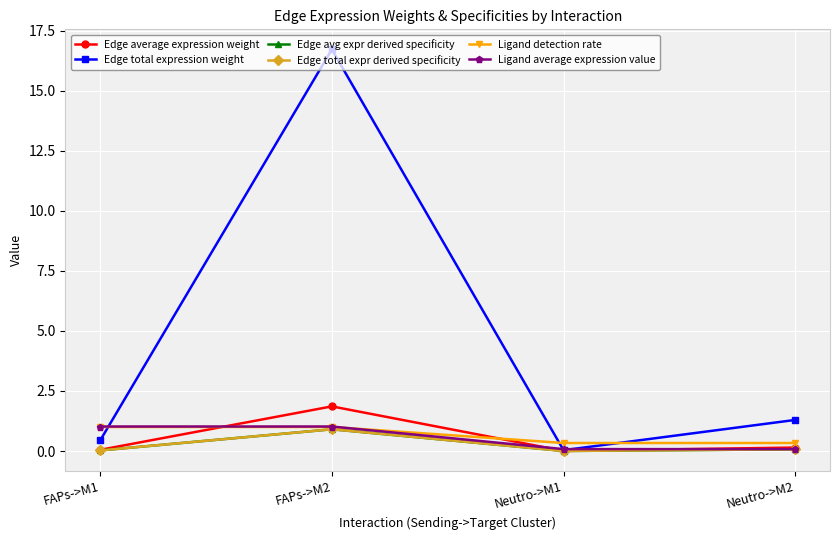

Where do Ligand average expression value and Edge total expression weight first cross each other?

FAPs->M1 and FAPs->M2